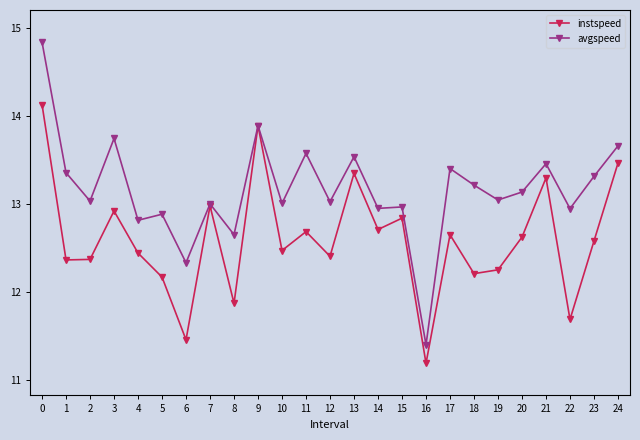

Rank the series by their maximum value, from highest to lowest.

avgspeed, instspeed